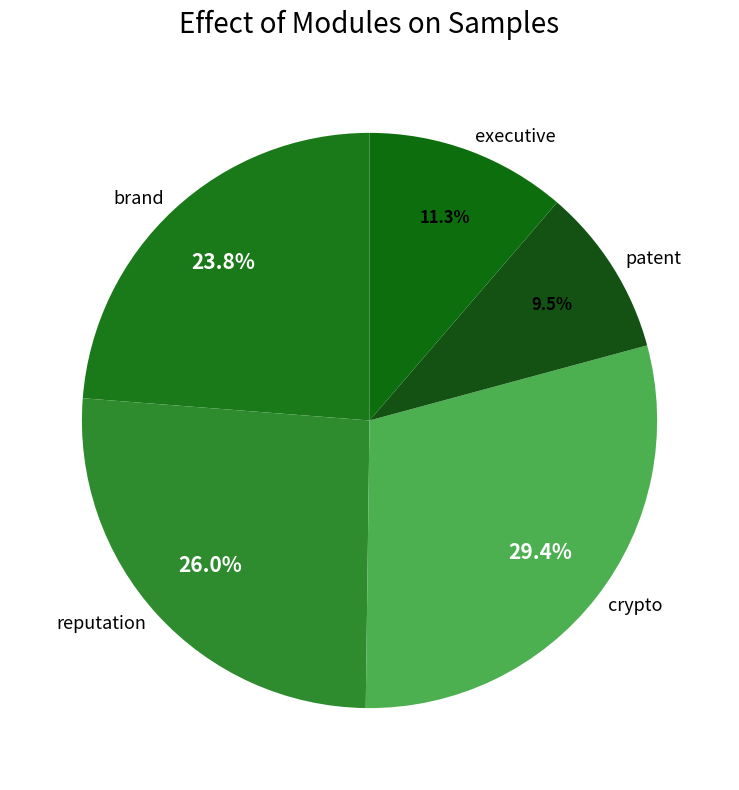

To the nearest percent, what percentage of the pie is brand?

24%